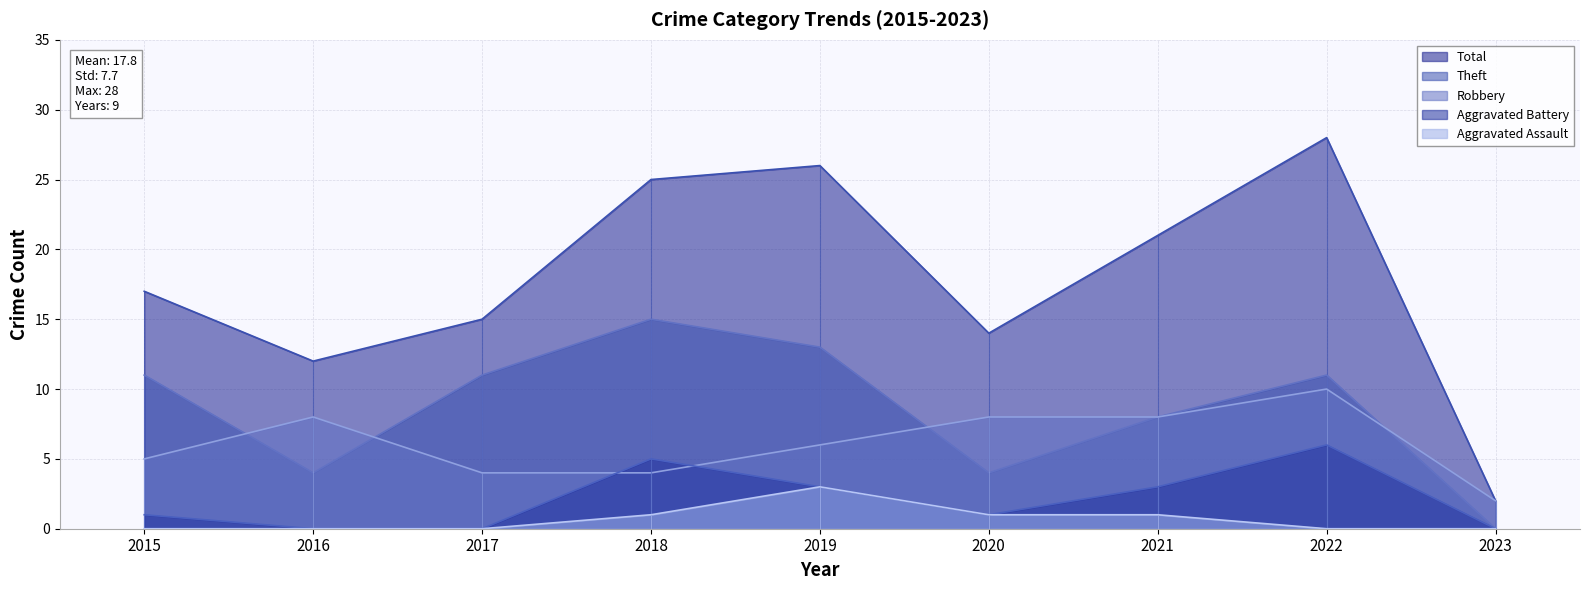

At which category does Aggravated Battery reach its first local peak?

2018